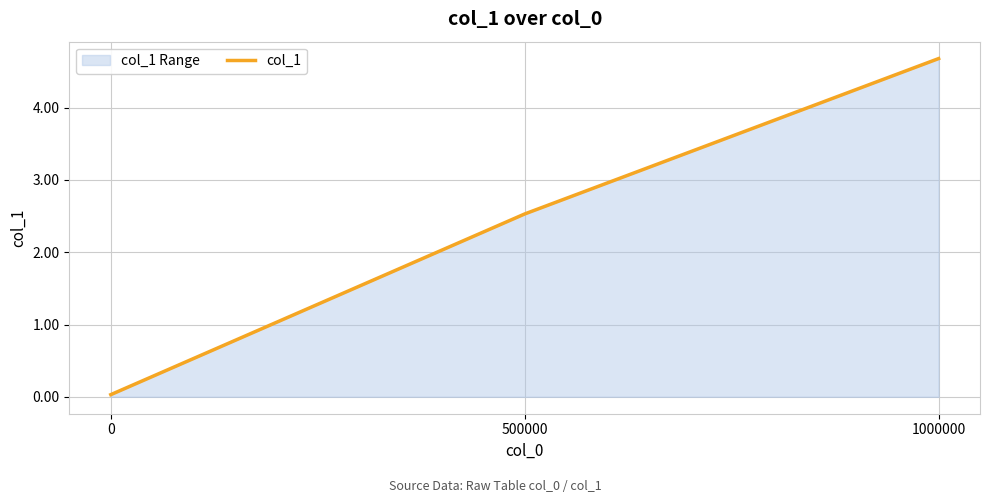

Reading left to right, what are all the values shown in this chart?

0.0	2.5	4.7